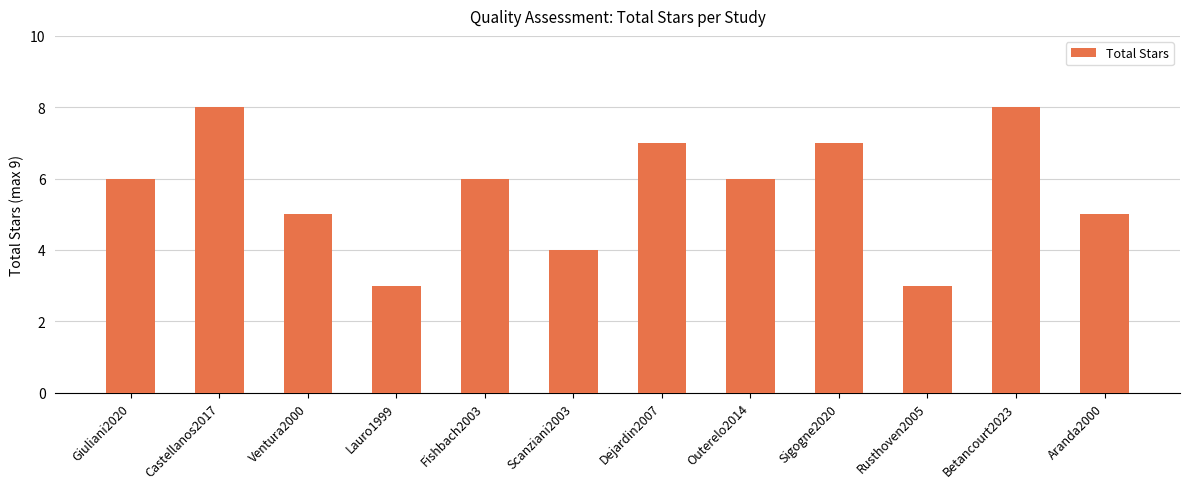

What is the sum of the values at Rusthoven2005 and Aranda2000?

8